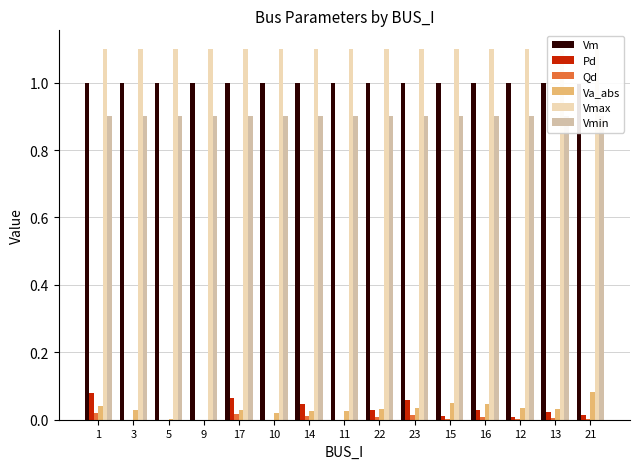

The Vmin series shows 0.4 at 15. True or false?

False